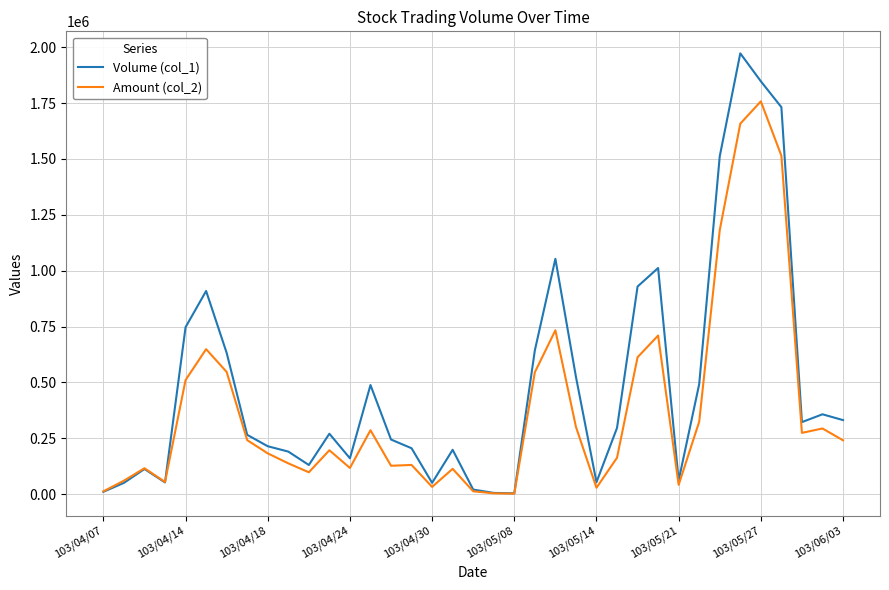

At how many categories does at least one series exceed 1525620?

3